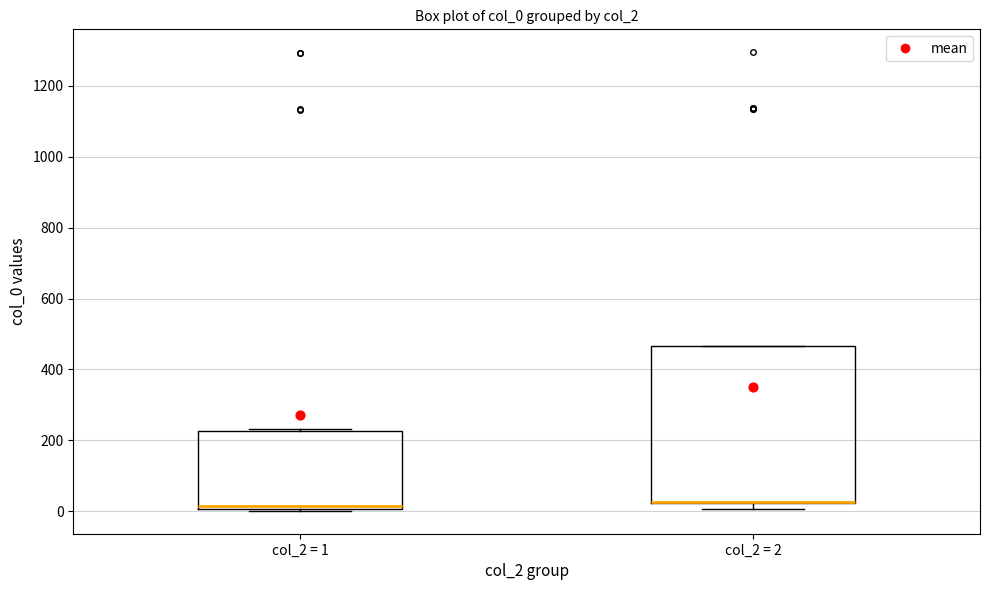

Reading left to right, transcribe this box plot: for each box, give where its median line is, the range the box spans, and where its two whiskers end, as read against the y-axis. The values are not printed on the chart, so give them approximately, as read against the axis.

col_2 = 1: median 20, box 0 to 220, whiskers 0 to 240
col_2 = 2: median 20 (drawn on the box's lower edge), box 20 to 460, whiskers 0 to 460